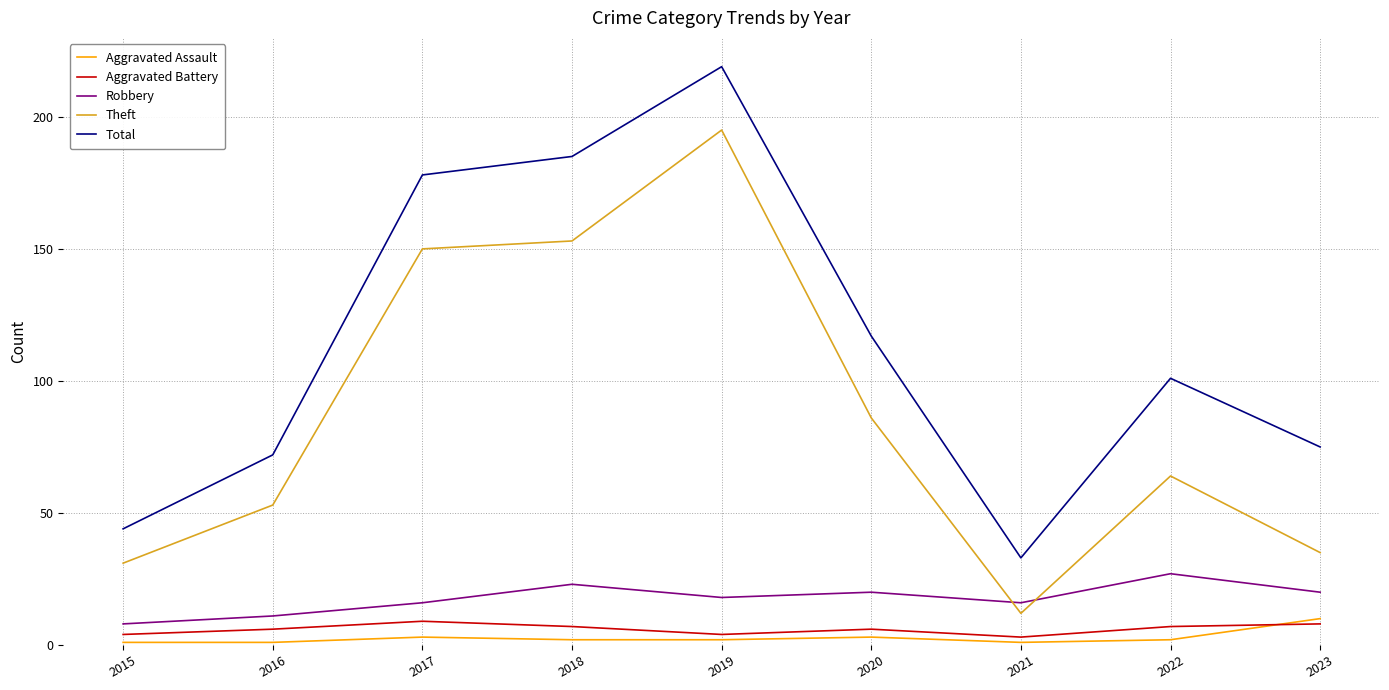

Is it true that Robbery equals 30 at 2019?

False